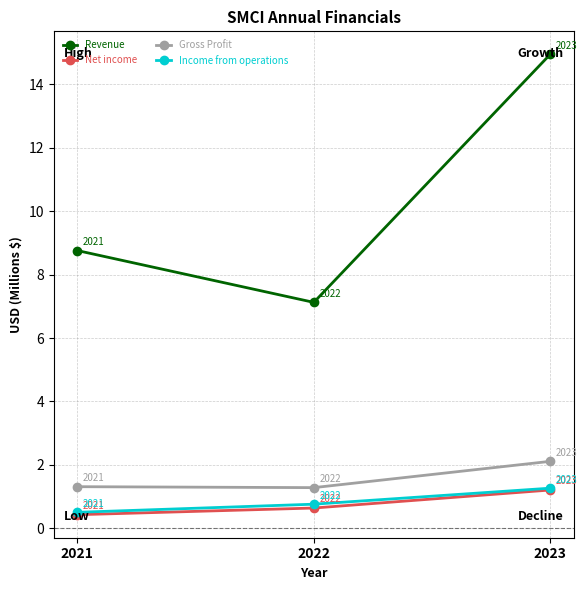

What is the spread (max minus min) of values at 2021?

8.3